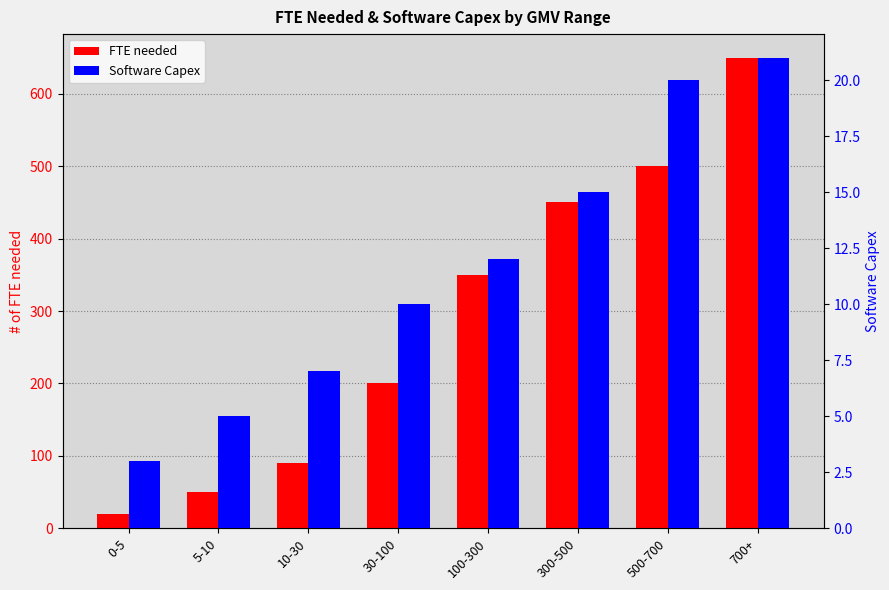

What is the difference between the second highest and second lowest values in the Software Capex series?

15